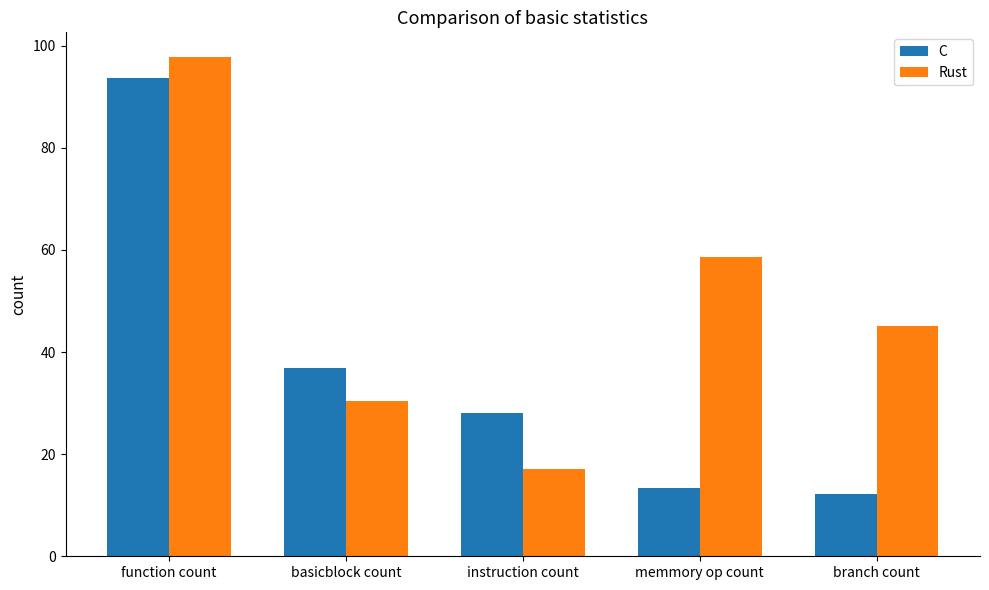

Which label corresponds to the largest value in the chart?

function count